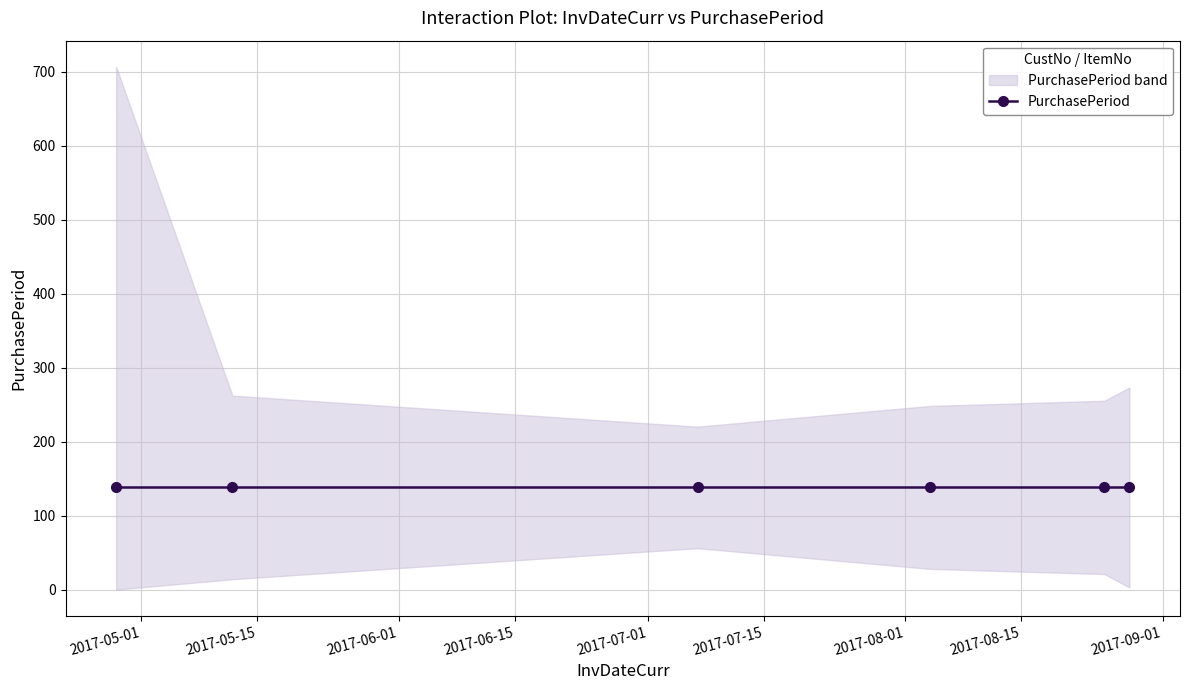

Count the number of data series in this chart.

1